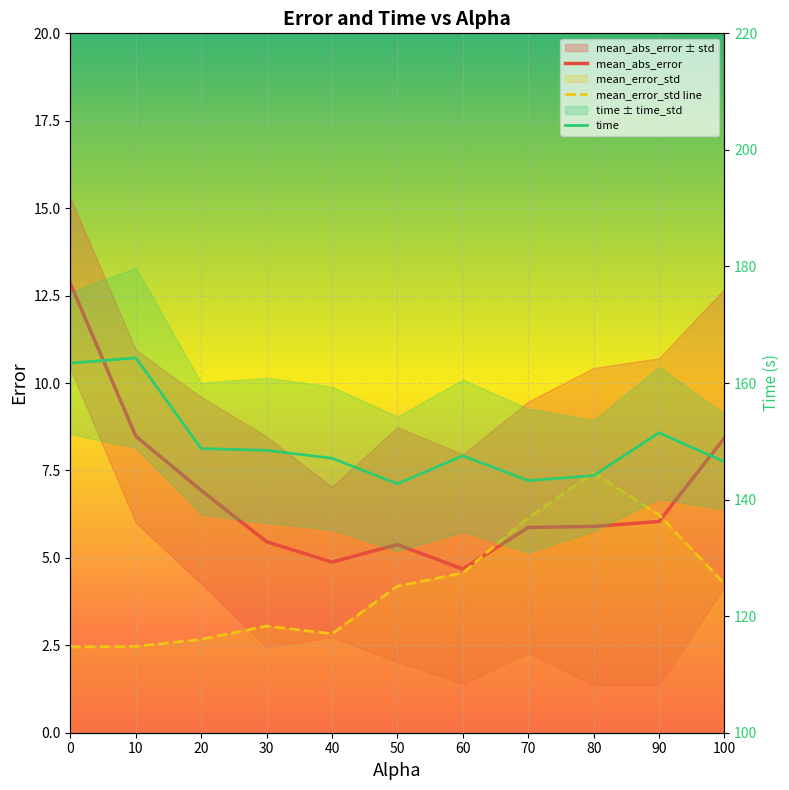

True or false: mean_error_std line and time cross at least once.

False